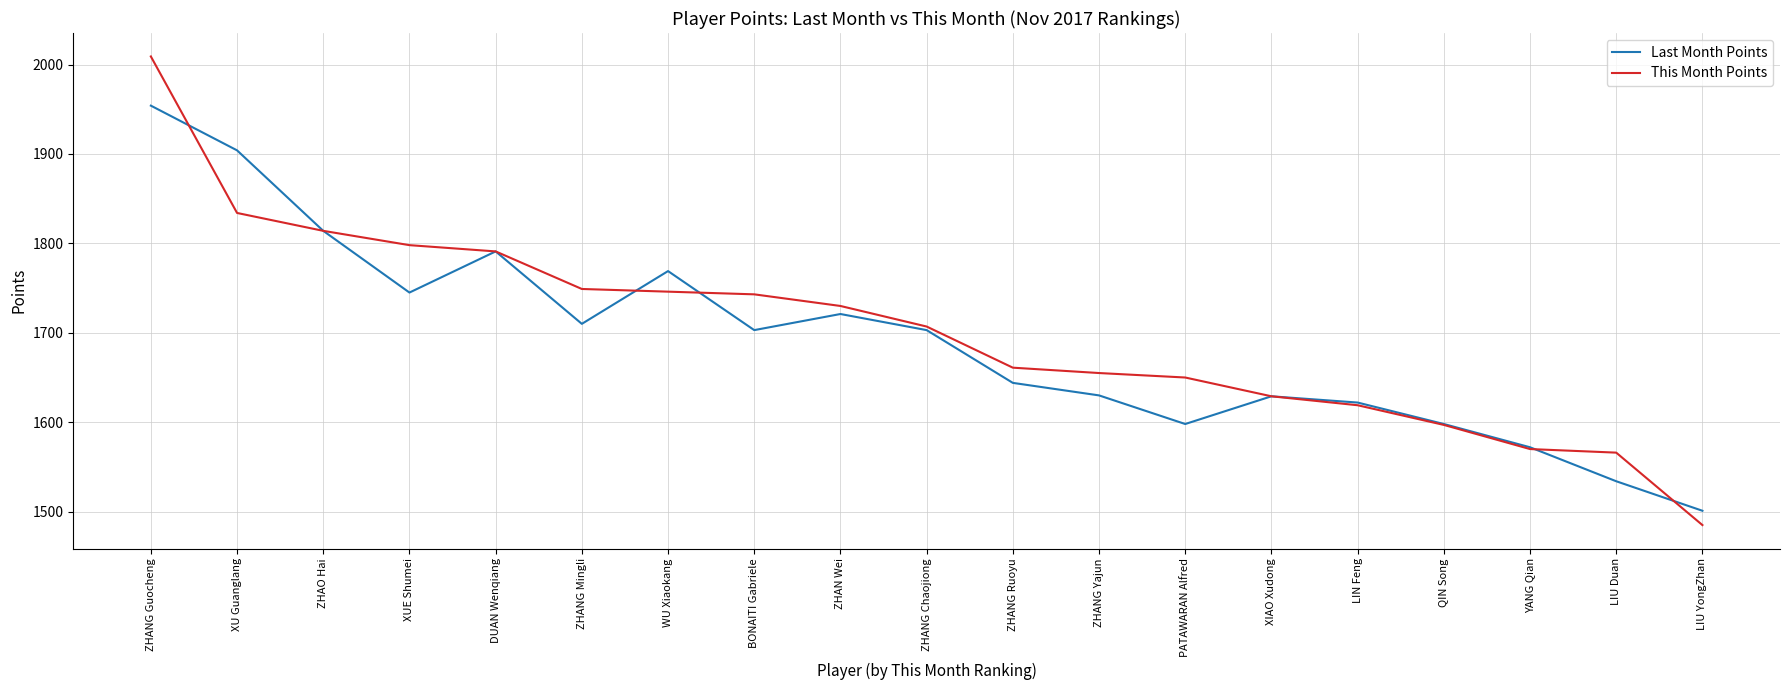

Does the chart have visible grid lines?

Yes